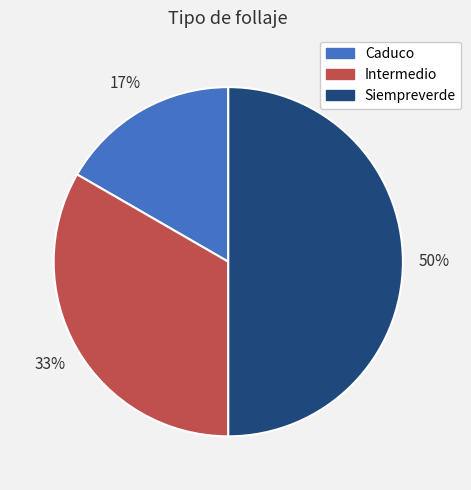

Is Intermedio the majority of the pie?

No